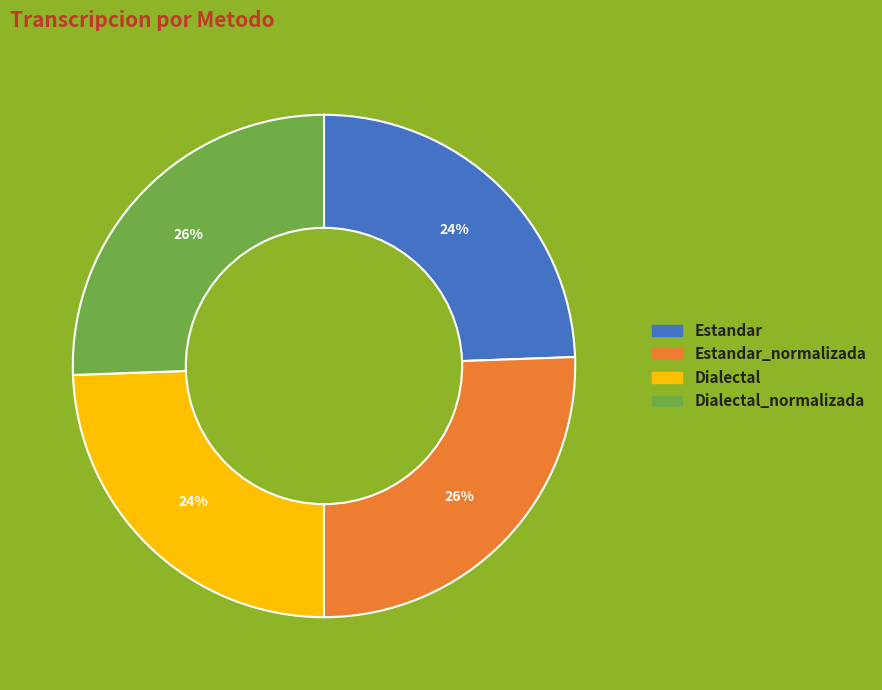

Is there any slice that represents more than half of the pie?

No